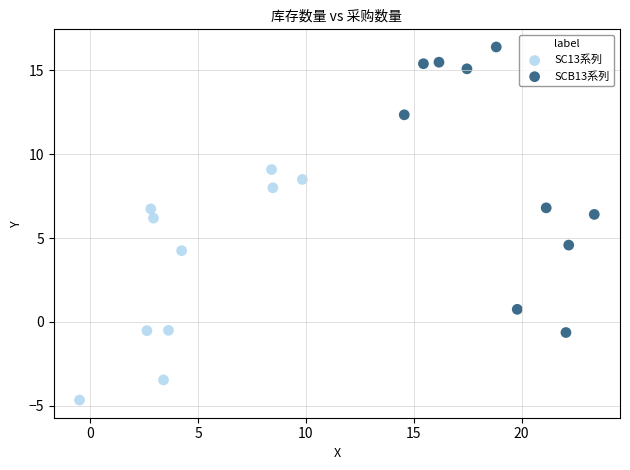

Which series has the widest spread of Y values?

SCB13系列